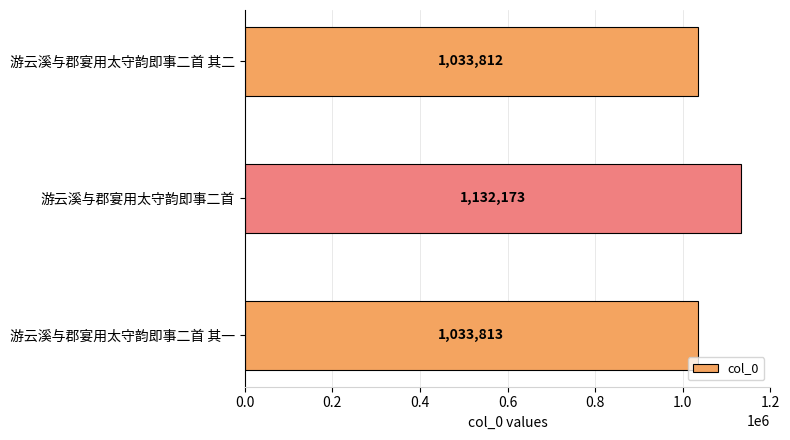

Count the number of categories in the chart.

3